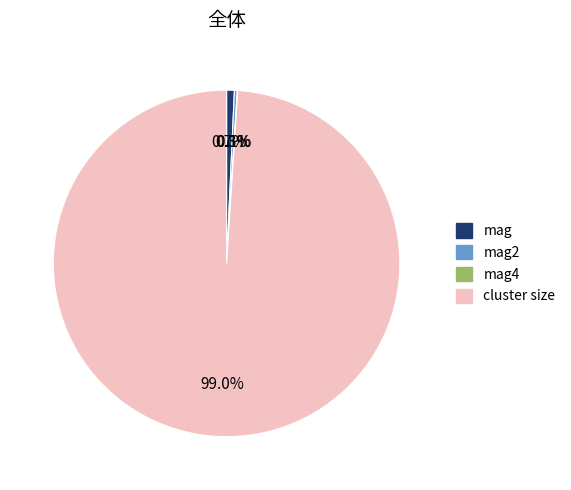

Is there a majority slice in this chart?

Yes